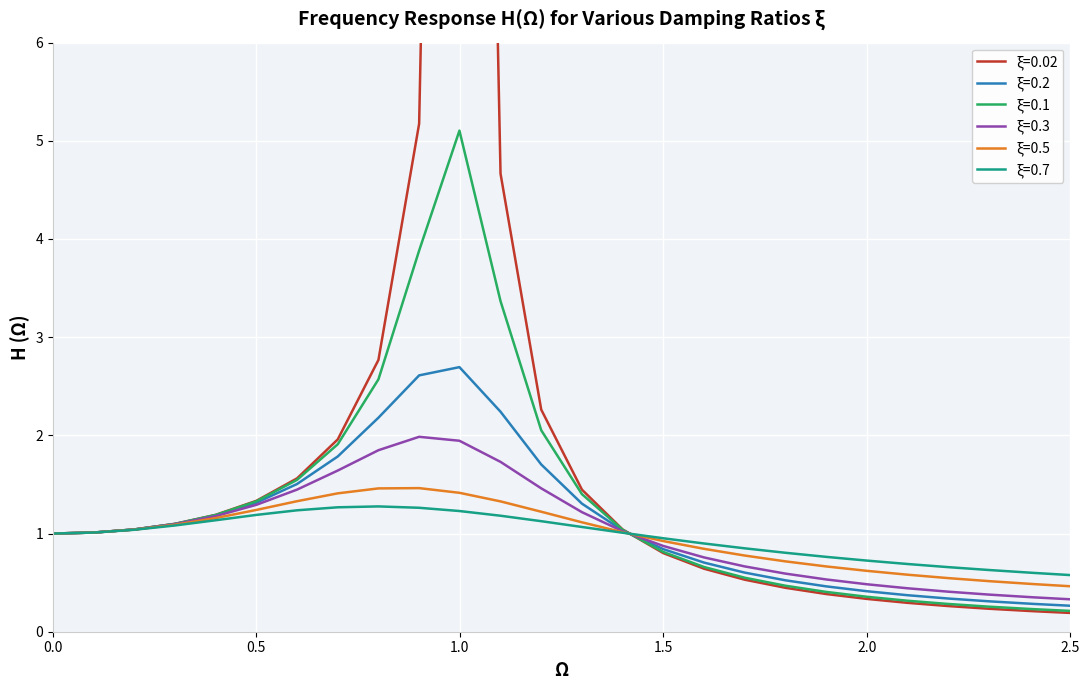

True or false: ξ=0.7 has a value of 0.7 at 2.1.

True